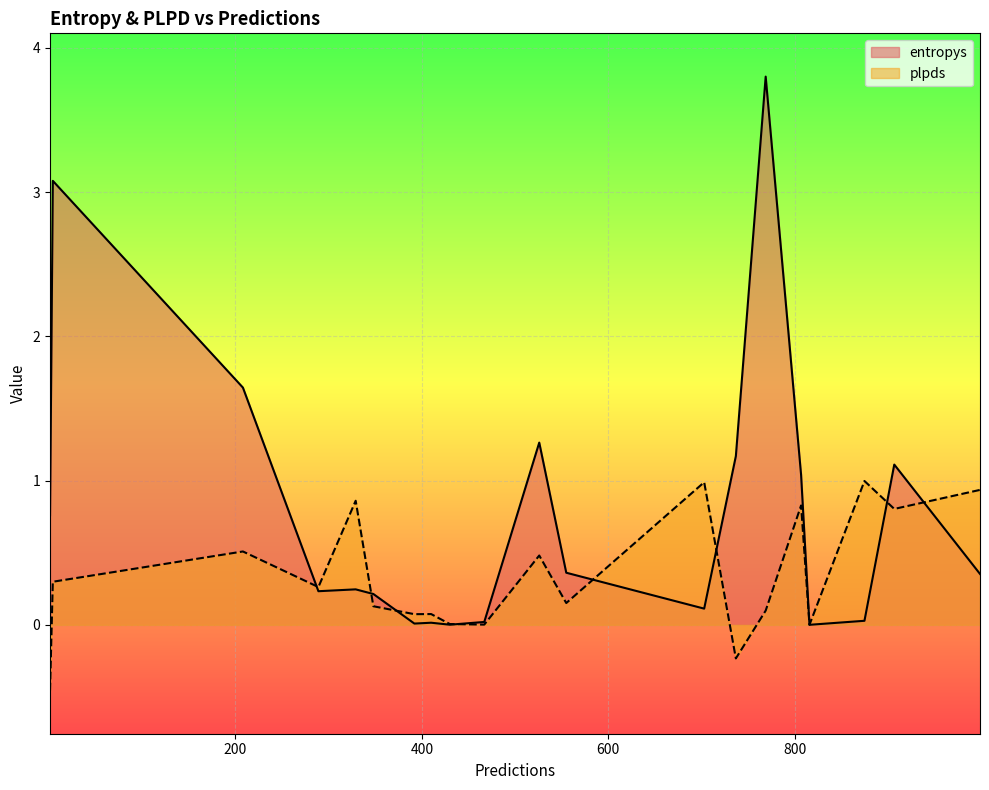

What is the sum of the plpds values at 467 and 208?

0.5